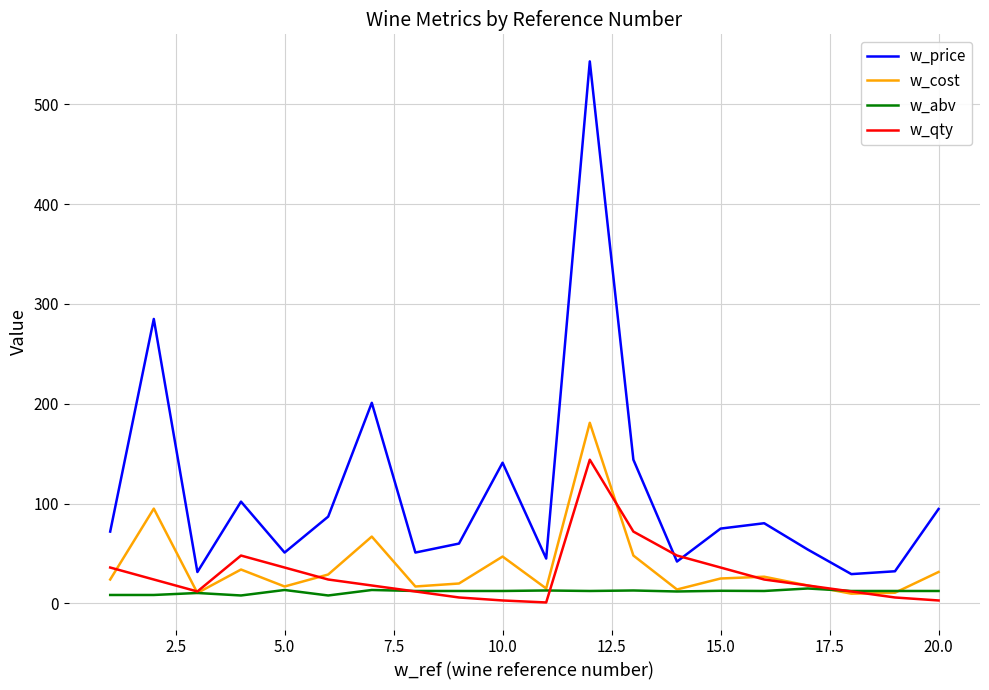

Which series has the largest total across all categories?

w_price